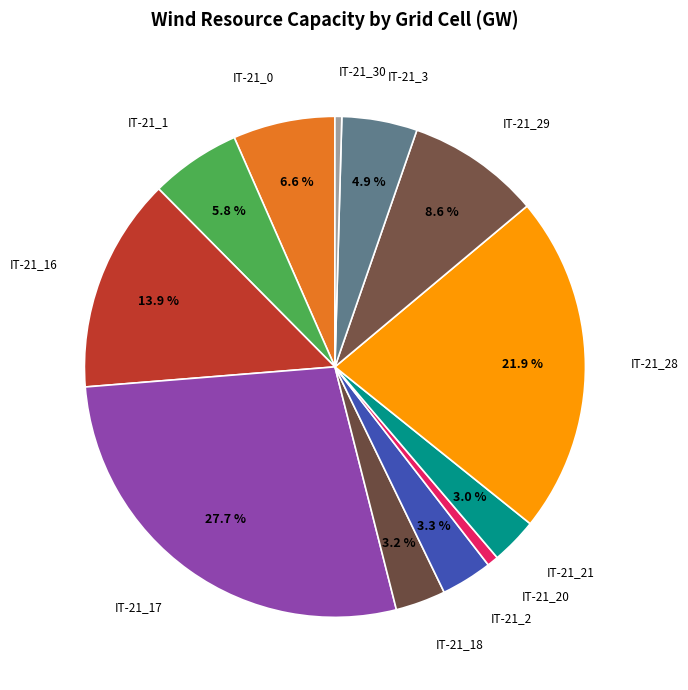

Count the number of slices in the pie.

12